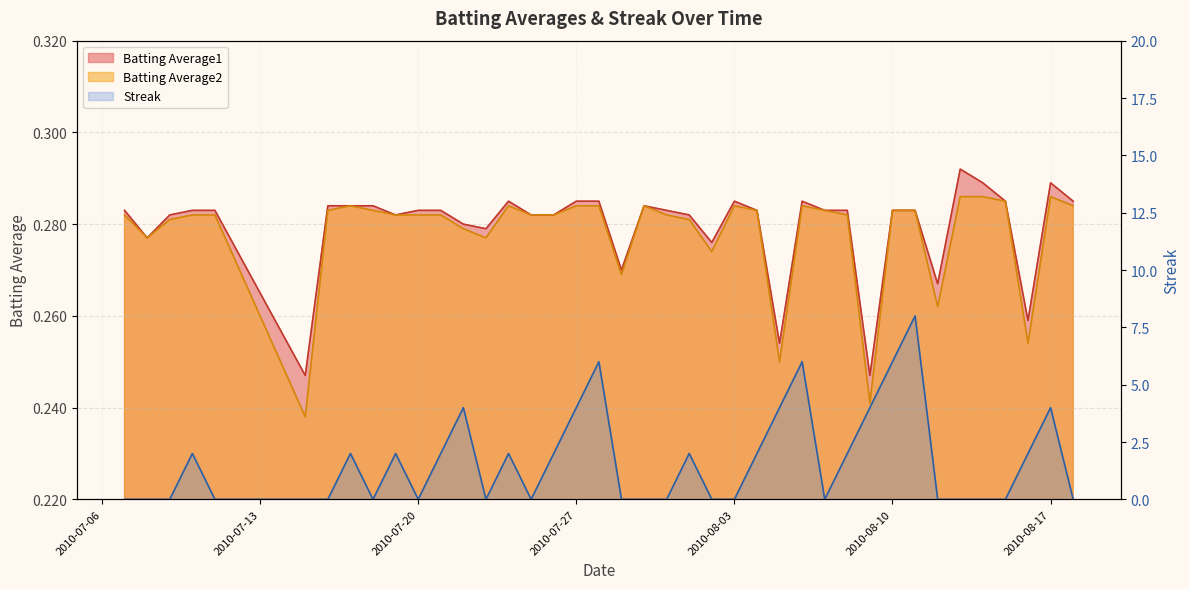

Reading left to right, what are all the values shown in this chart?

Batting Average1: 0.3	0.3	0.3	0.3	0.3	0.2	0.3	0.3	0.3	0.3	0.3	0.3	0.3	0.3	0.3	0.3	0.3	0.3	0.3	0.3	0.3	0.3	0.3	0.3	0.3	0.3	0.3	0.3	0.3	0.3	0.2	0.3	0.3	0.3	0.3	0.3	0.3	0.3	0.3	0.3
Batting Average2: 0.3	0.3	0.3	0.3	0.3	0.2	0.3	0.3	0.3	0.3	0.3	0.3	0.3	0.3	0.3	0.3	0.3	0.3	0.3	0.3	0.3	0.3	0.3	0.3	0.3	0.3	0.2	0.3	0.3	0.3	0.2	0.3	0.3	0.3	0.3	0.3	0.3	0.3	0.3	0.3
Streak: 0.0	0.0	0.0	2.0	0.0	0.0	0.0	2.0	0.0	2.0	0.0	2.0	4.0	0.0	2.0	0.0	2.0	4.0	6.0	0.0	0.0	0.0	2.0	0.0	0.0	2.0	4.0	6.0	0.0	2.0	4.0	6.0	8.0	0.0	0.0	0.0	0.0	2.0	4.0	0.0